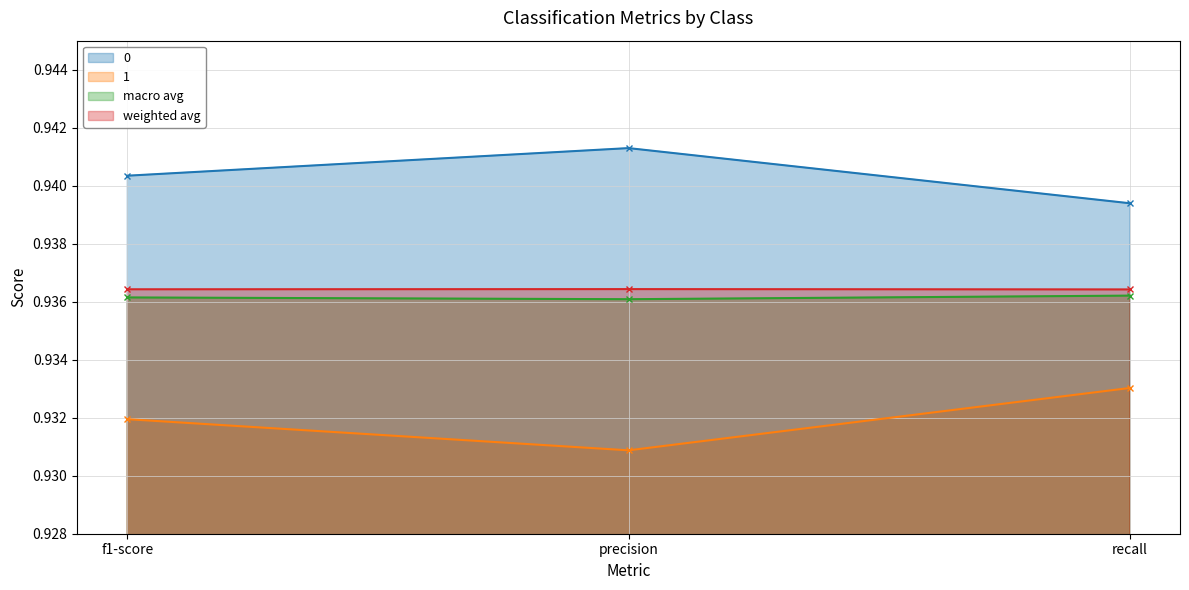

The value of weighted avg at recall is 0.9. True or false?

True